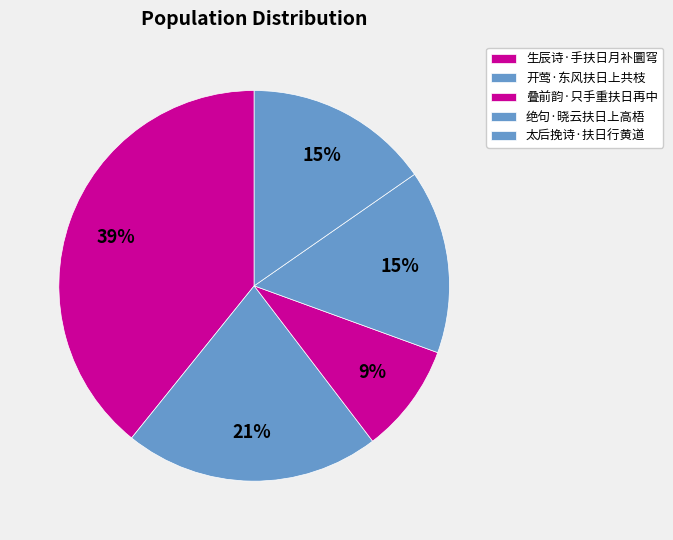

To the nearest percent, what is the combined percentage of 生辰诗·手扶日月补圜穹 and 叠前韵·只手重扶日再中?

48%